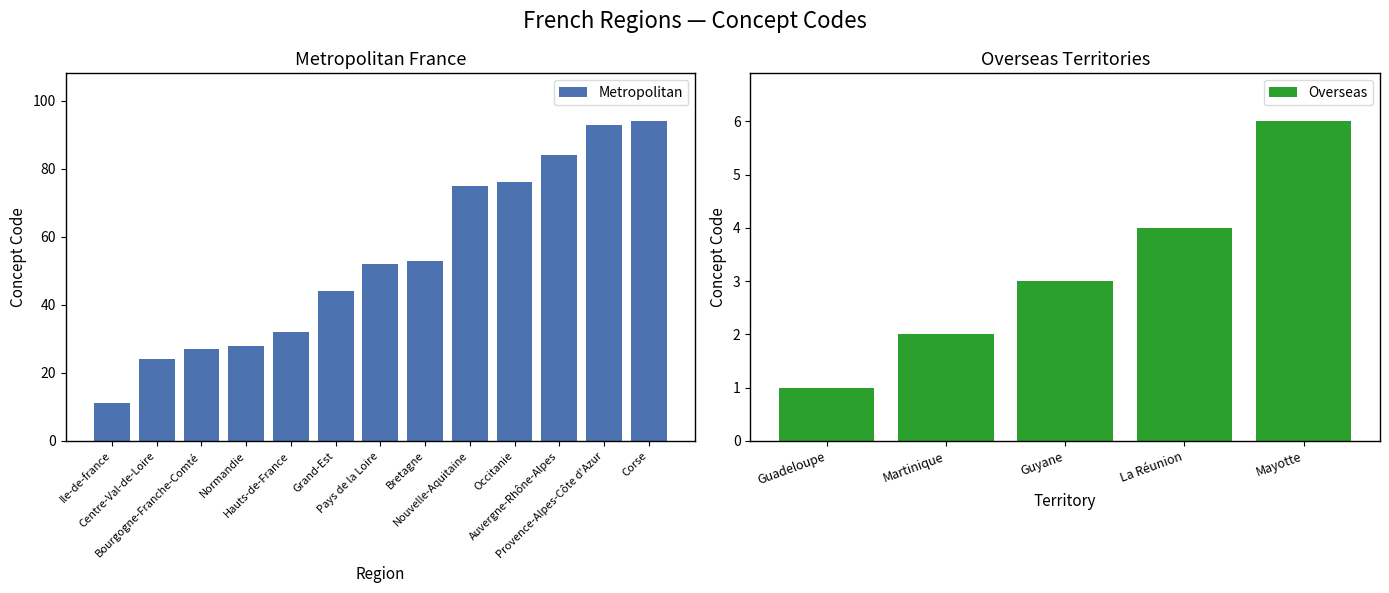

What is the greatest value displayed?

94